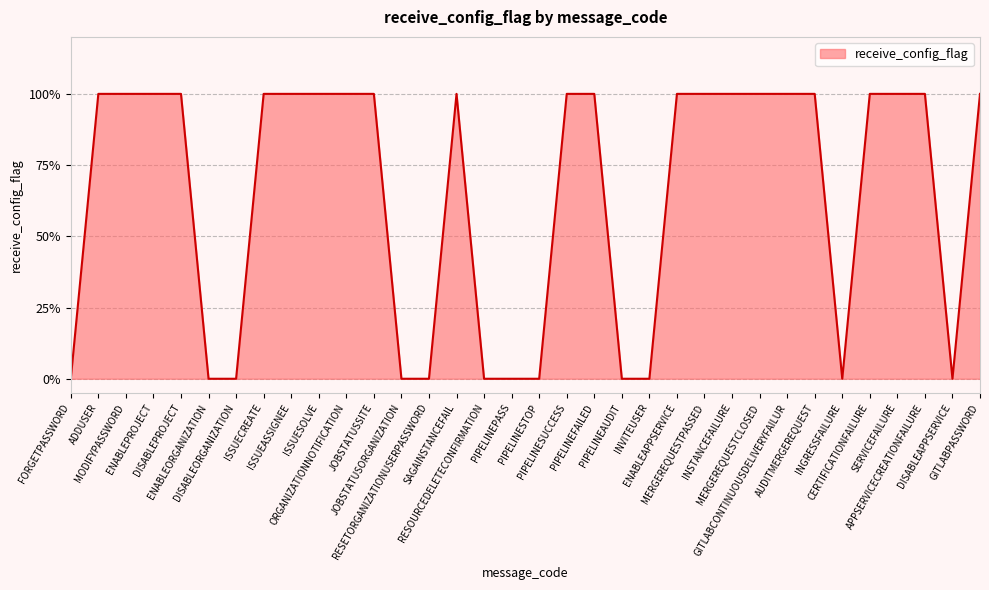

Does the chart display data point markers on the line(s)?

No